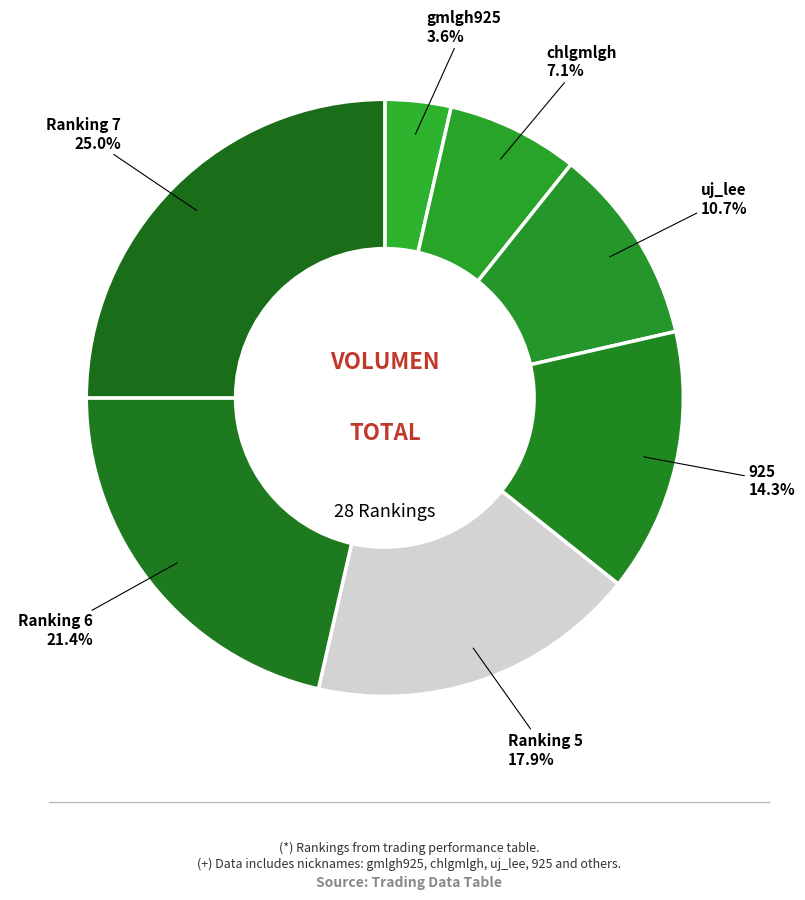

To the nearest percent, what portion does chlgmlgh represent?

7%